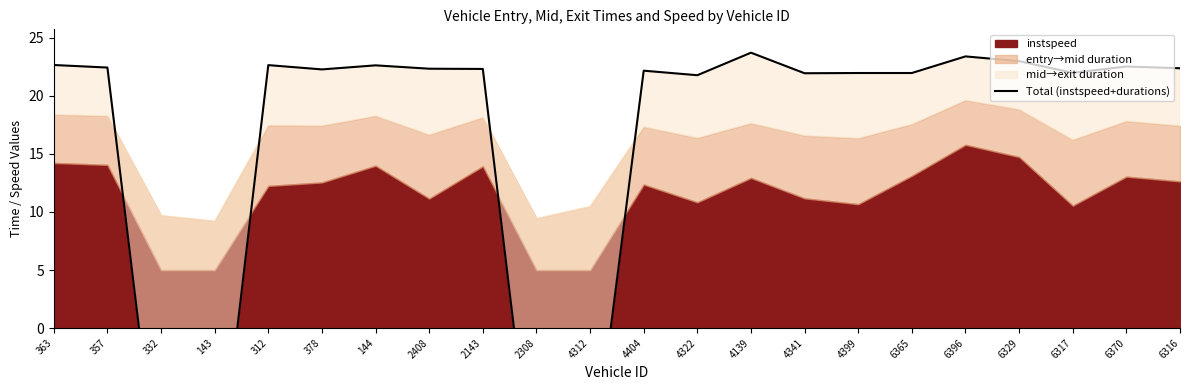

Is it true that the value at 332 is -4.2?

False